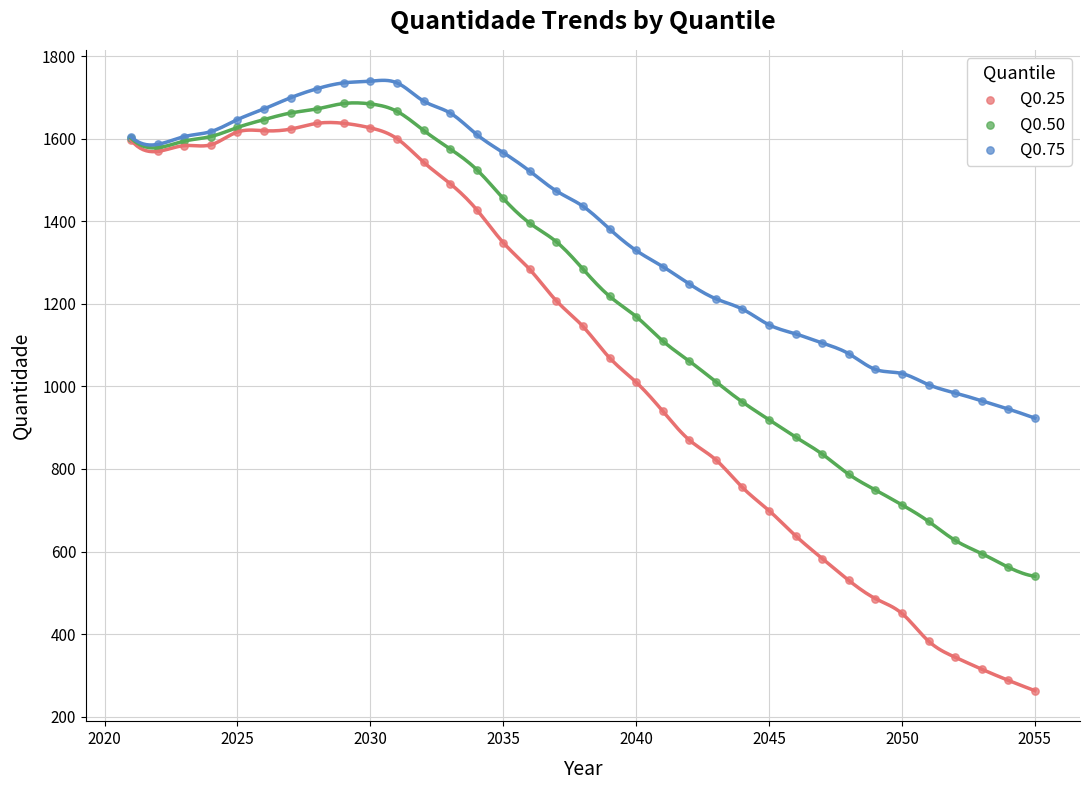

Which series contains the lowest Y value?

Q0.25